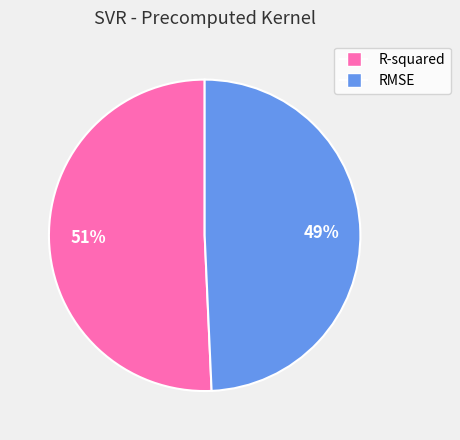

Which slice represents more than half of the pie?

R-squared